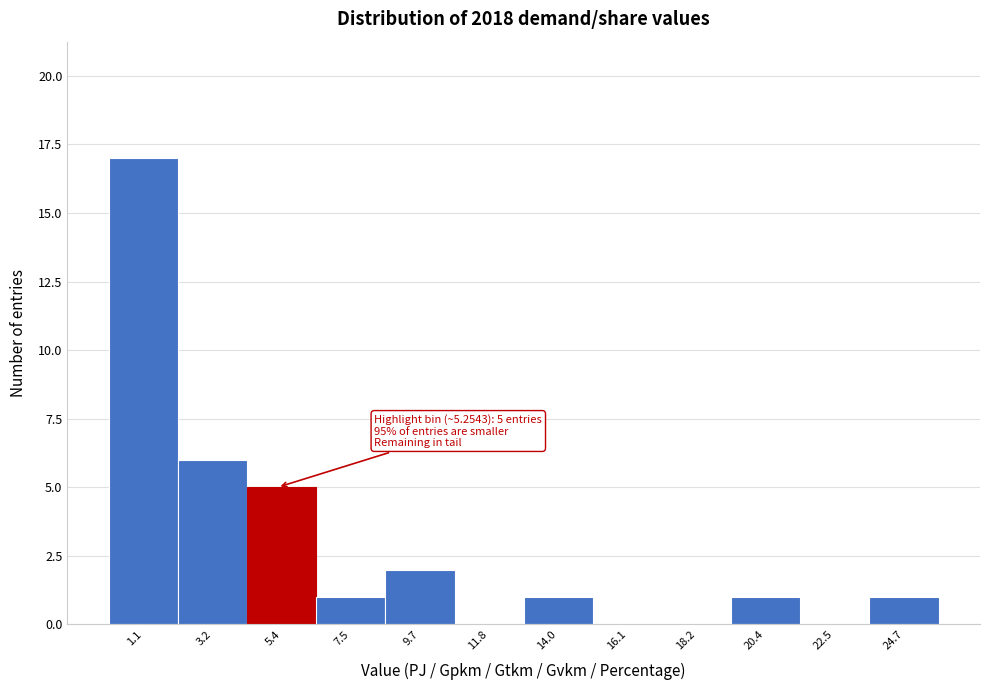

Over which range of the x-axis is the bar tallest?

0.0 to 2.0